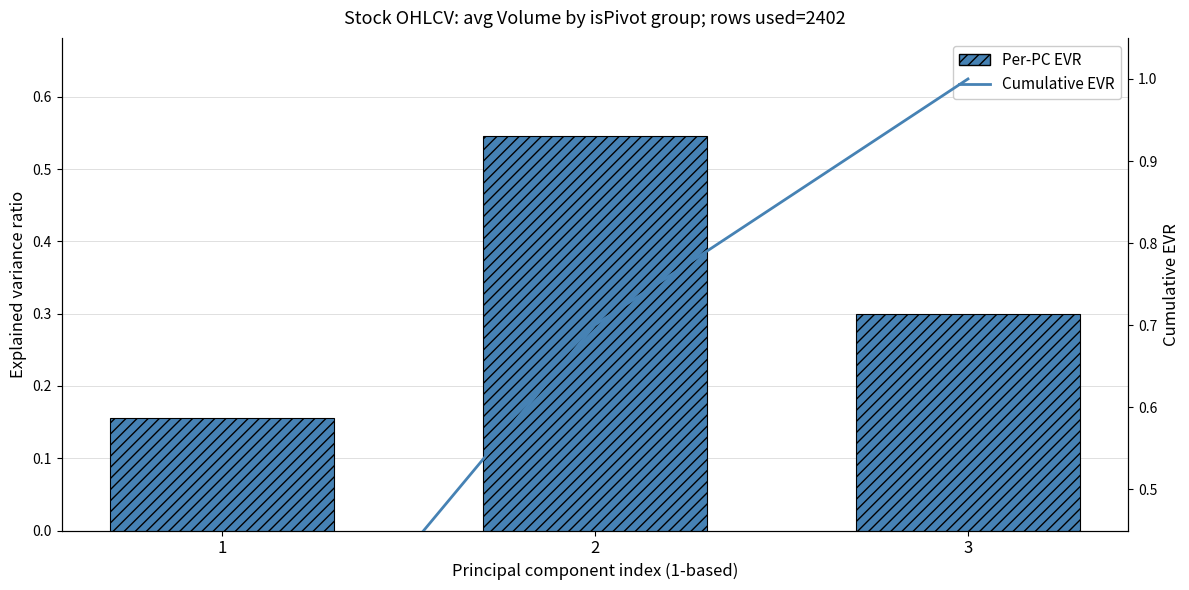

Which has a higher value, 3 or 1?

3